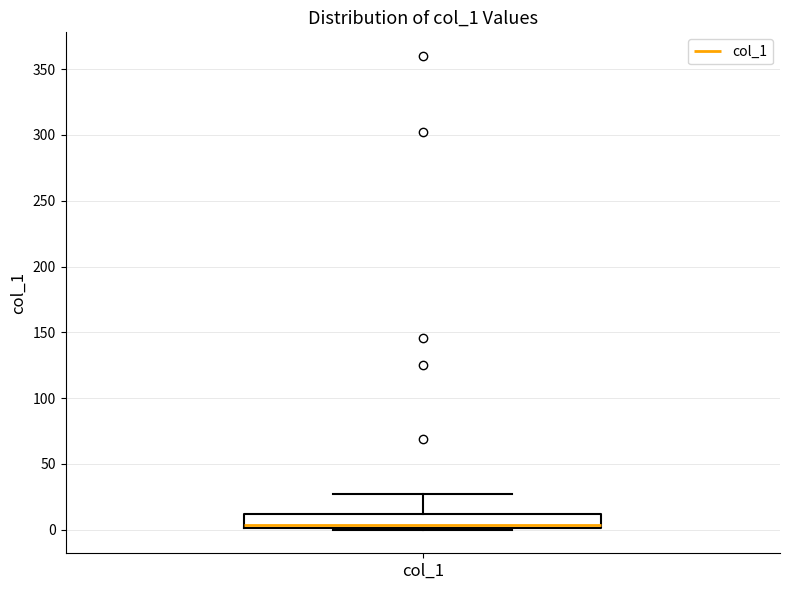

Transcribe this box plot: give where the median line is, the range the box spans, and where the two whiskers end, as read against the y-axis. The values are not printed on the chart, so give them approximately, as read against the axis.

median 5, box 0 to 10, whiskers 0 to 25